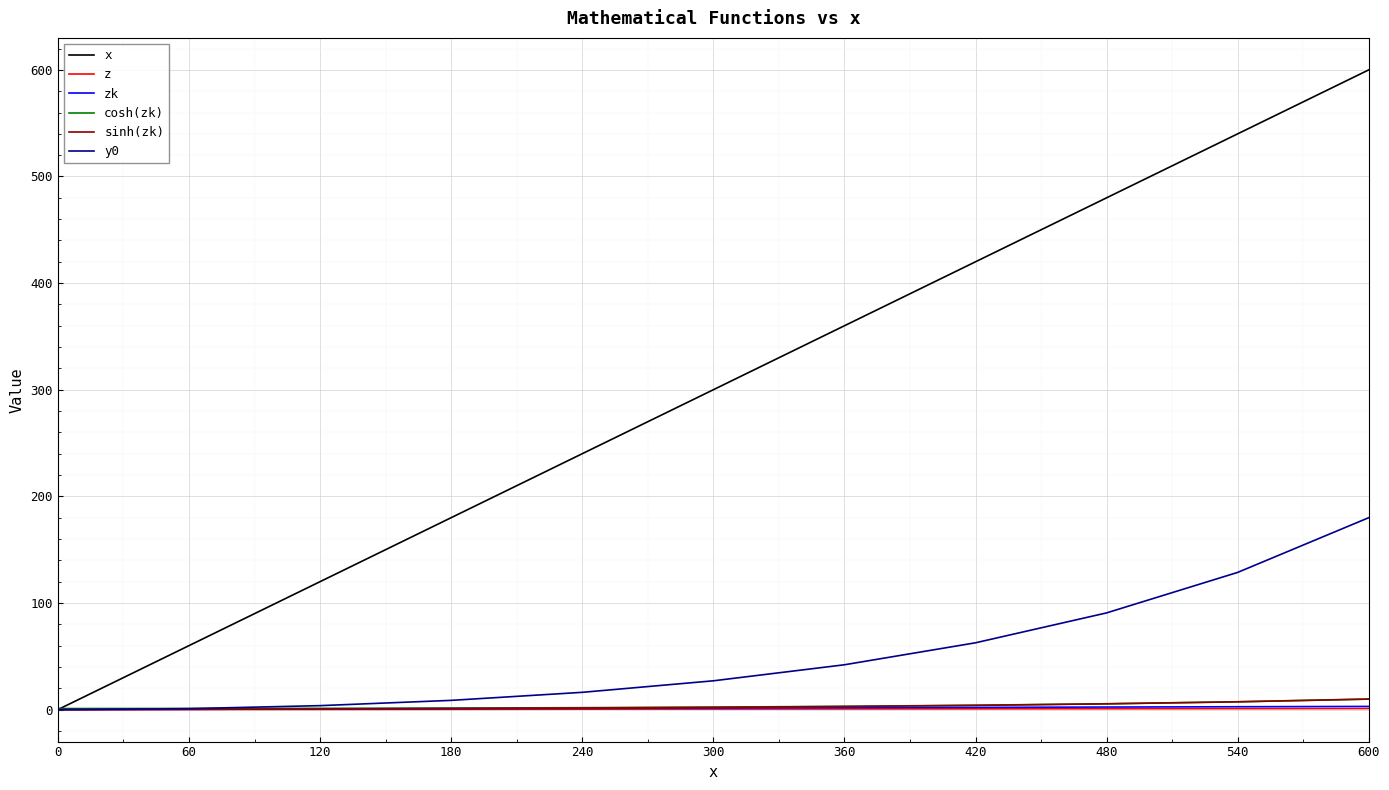

Which series has the widest spread of values?

x